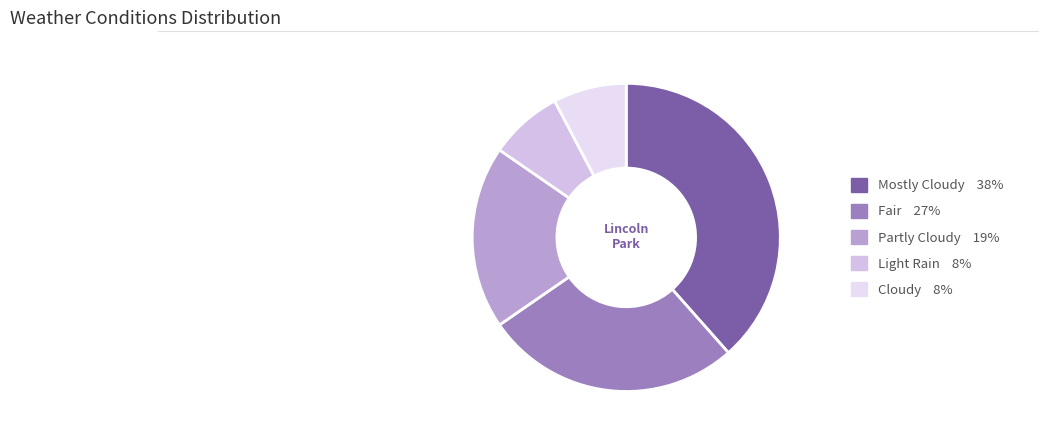

How many slices are in this pie chart?

5